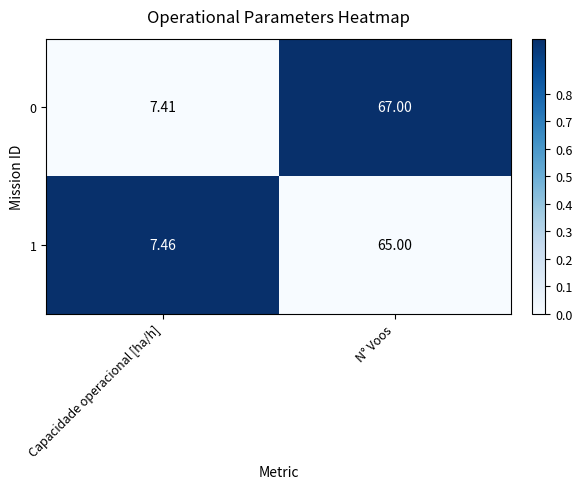

List the labels in order of 1 value, largest first.

N° Voos, Capacidade operacional [ha/h]